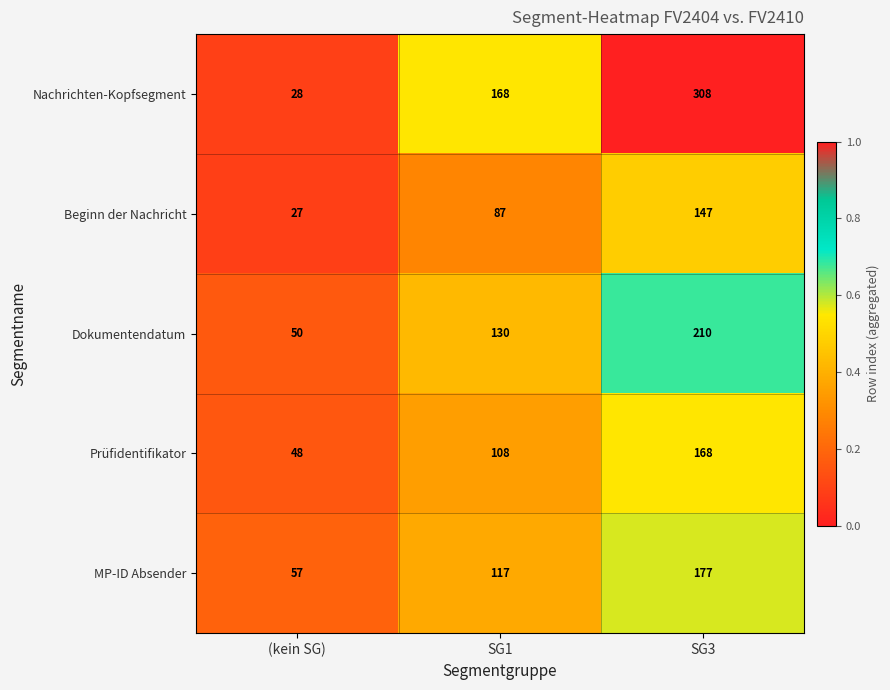

Reading left to right, transcribe all the data shown in this chart.

Nachrichten-Kopfsegment: (kein SG)=28	SG1=168	SG3=308
Beginn der Nachricht: (kein SG)=27	SG1=87	SG3=147
Dokumentendatum: (kein SG)=50	SG1=130	SG3=210
Prüfidentifikator: (kein SG)=48	SG1=108	SG3=168
MP-ID Absender: (kein SG)=57	SG1=117	SG3=177